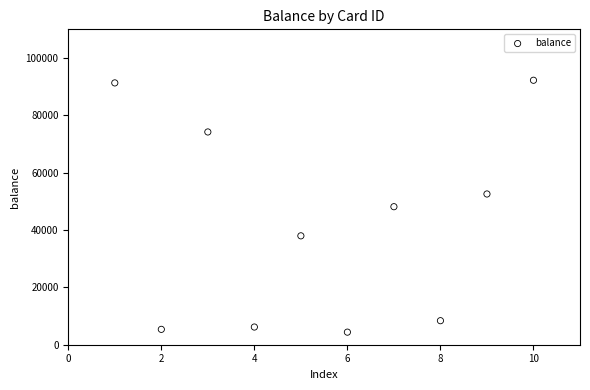

What is the average X value?

6